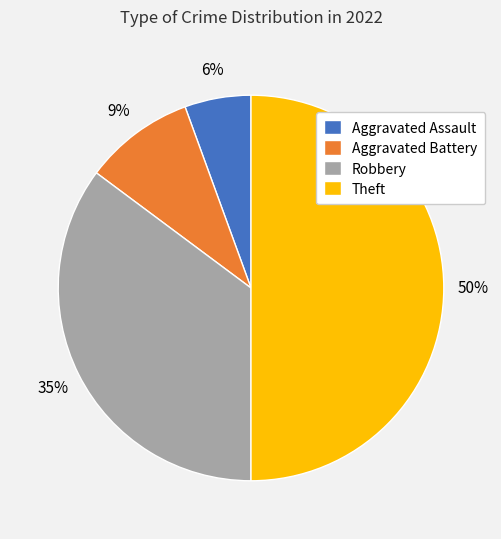

Is it true that Aggravated Assault is 14% of the pie?

False